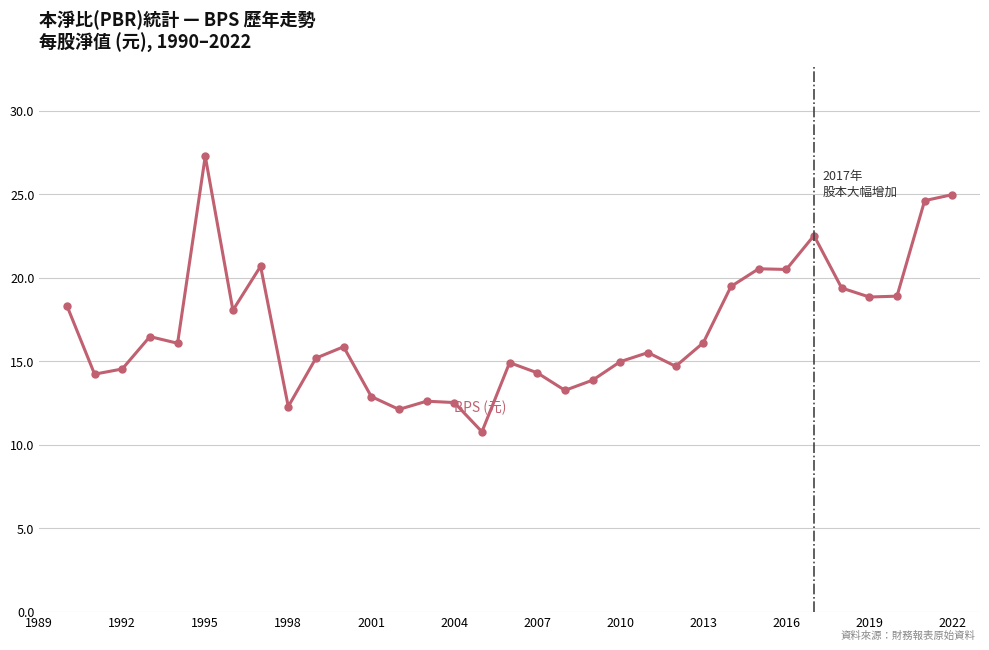

What is the greatest value displayed?

27.3